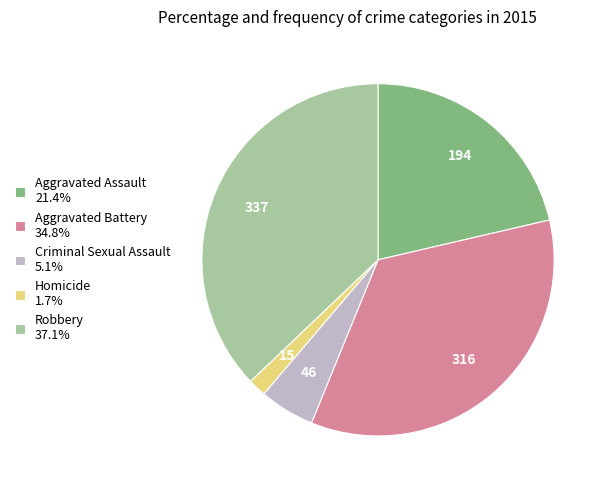

Is there any slice that represents more than half of the pie?

No